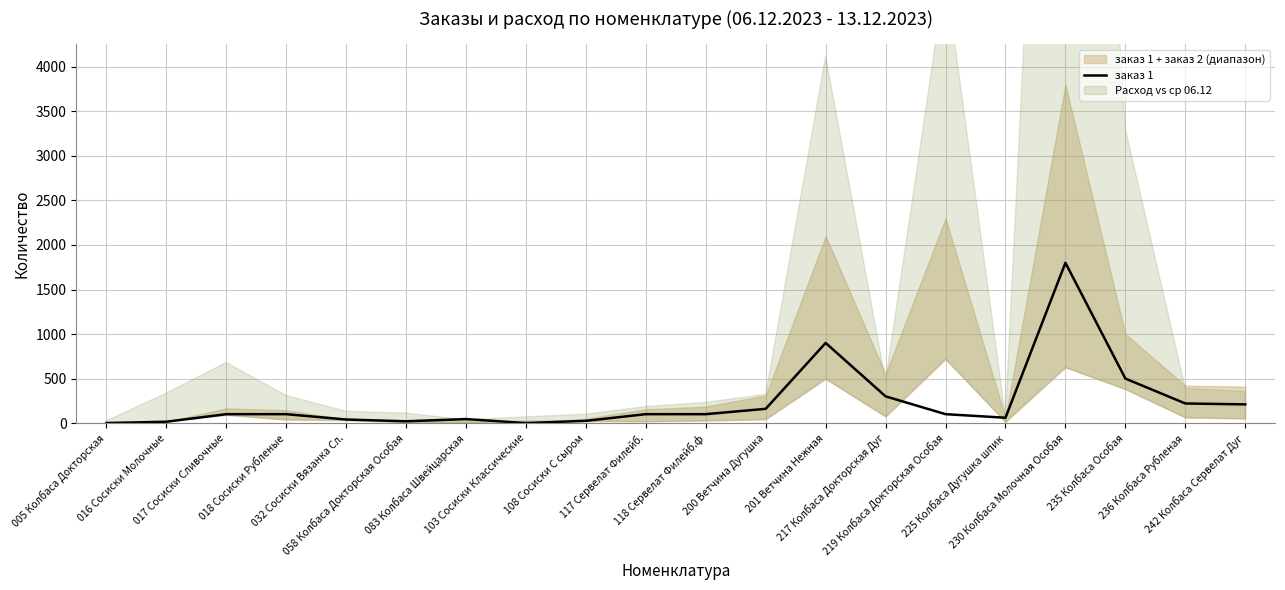

What is the change in value from 016 Сосиски Молочные to 236 Колбаса Рубленая?

+205